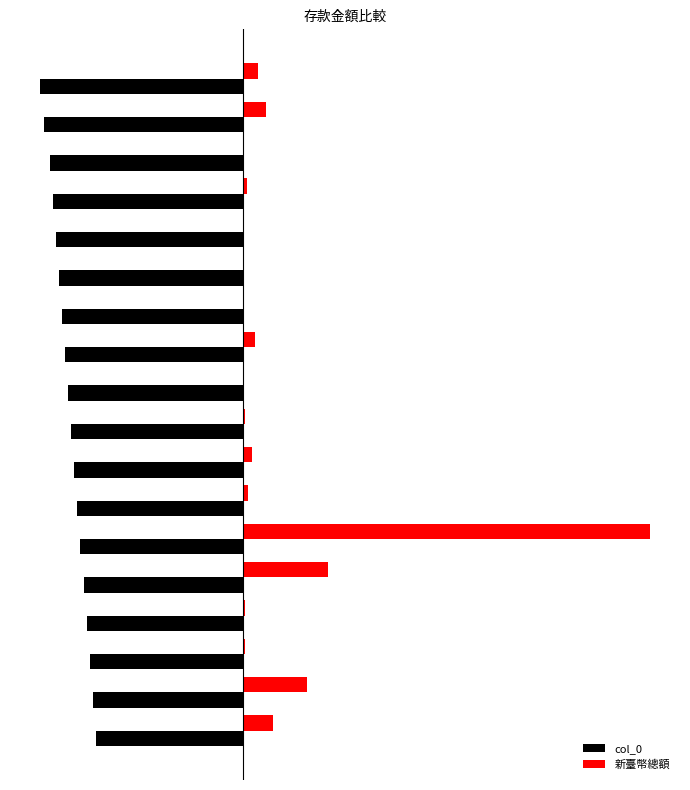

What are all the series names shown in the legend?

col_0, 新臺幣總額